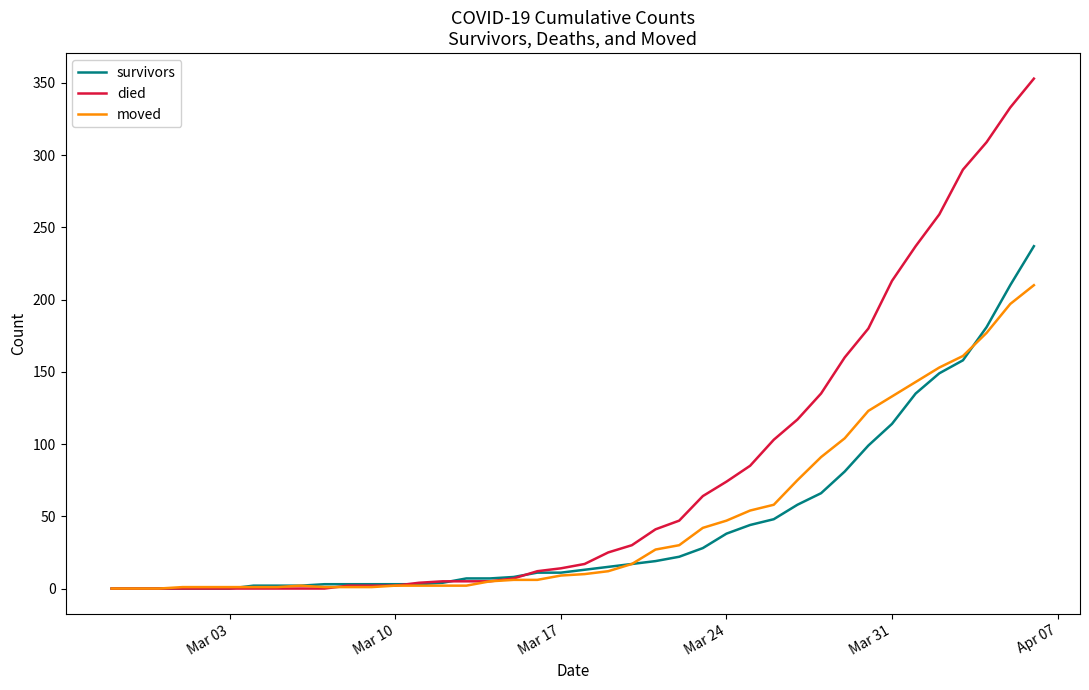

What is the maximum value for moved?

210